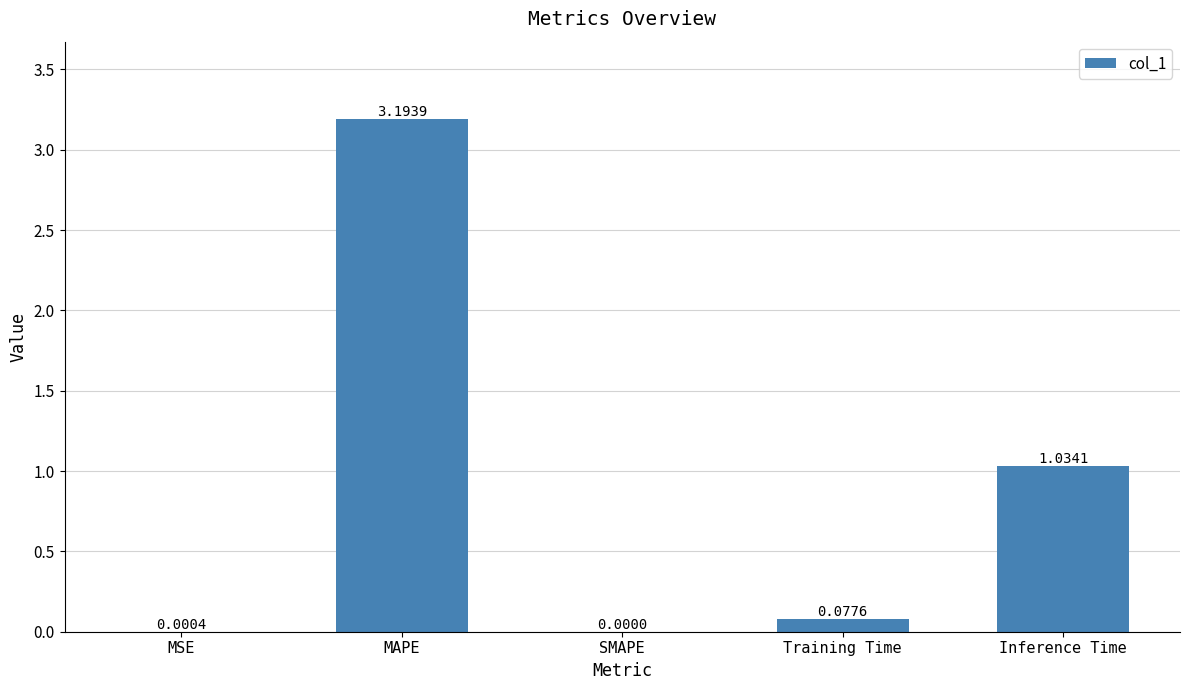

What is the maximum value shown in the chart?

3.2